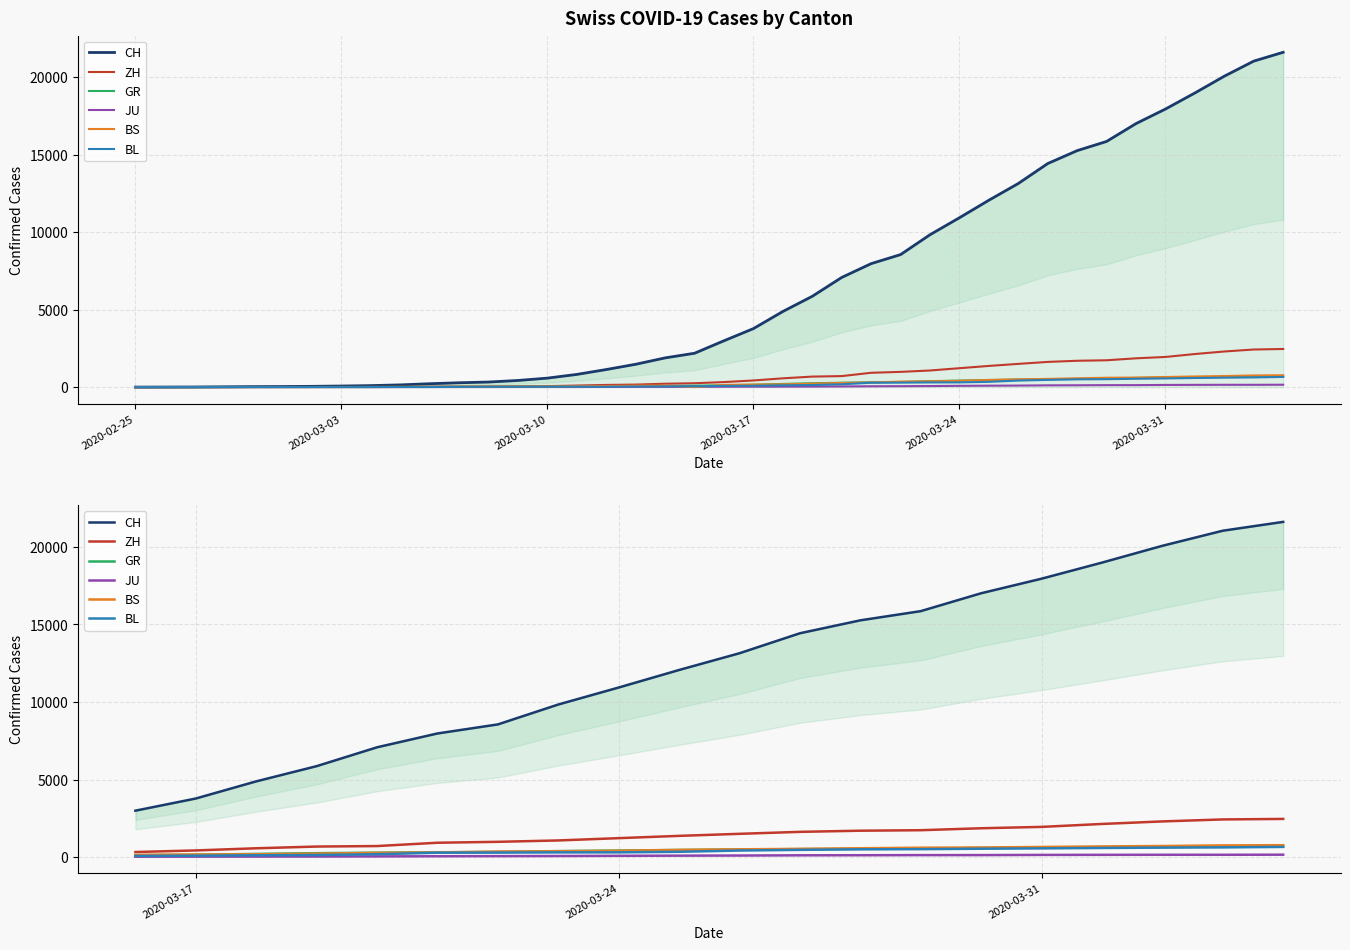

What are all the series names shown in the legend?

CH, ZH, GR, JU, BS, BL